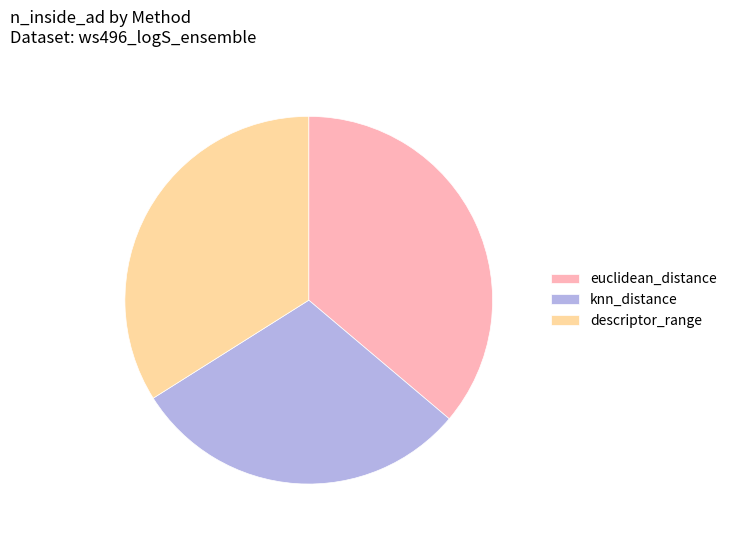

Is the sum of euclidean_distance and knn_distance greater than half?

Yes